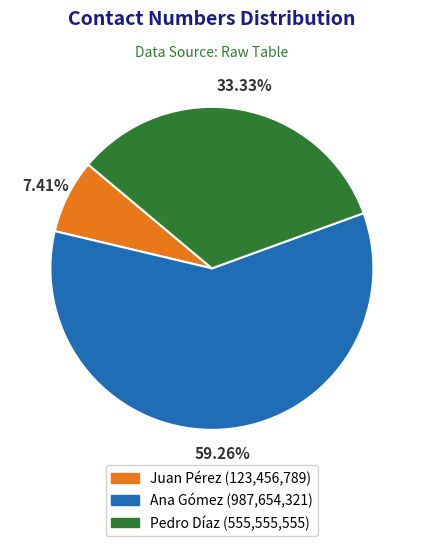

Which slice represents more than half of the pie?

Ana Gómez